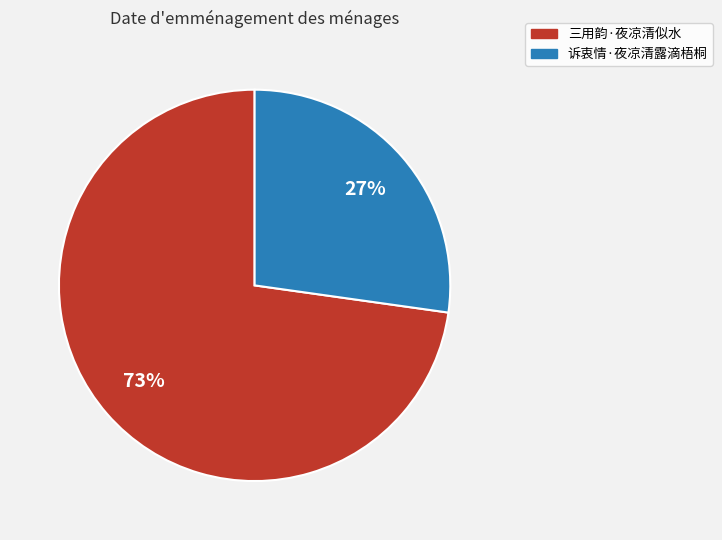

Is the sum of 三用韵·夜凉清似水 and 诉衷情·夜凉清露滴梧桐 greater than half?

Yes